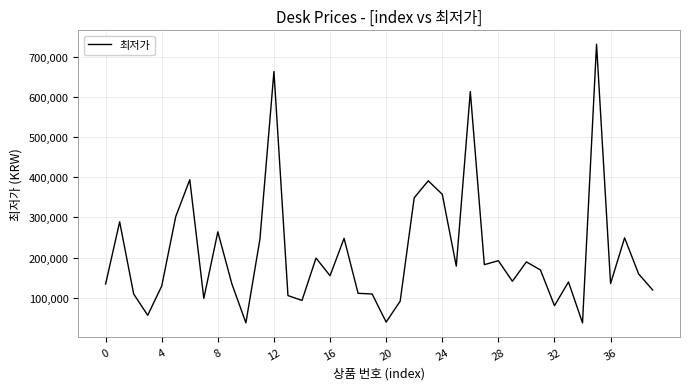

What is the minimum value shown in the chart?

36900